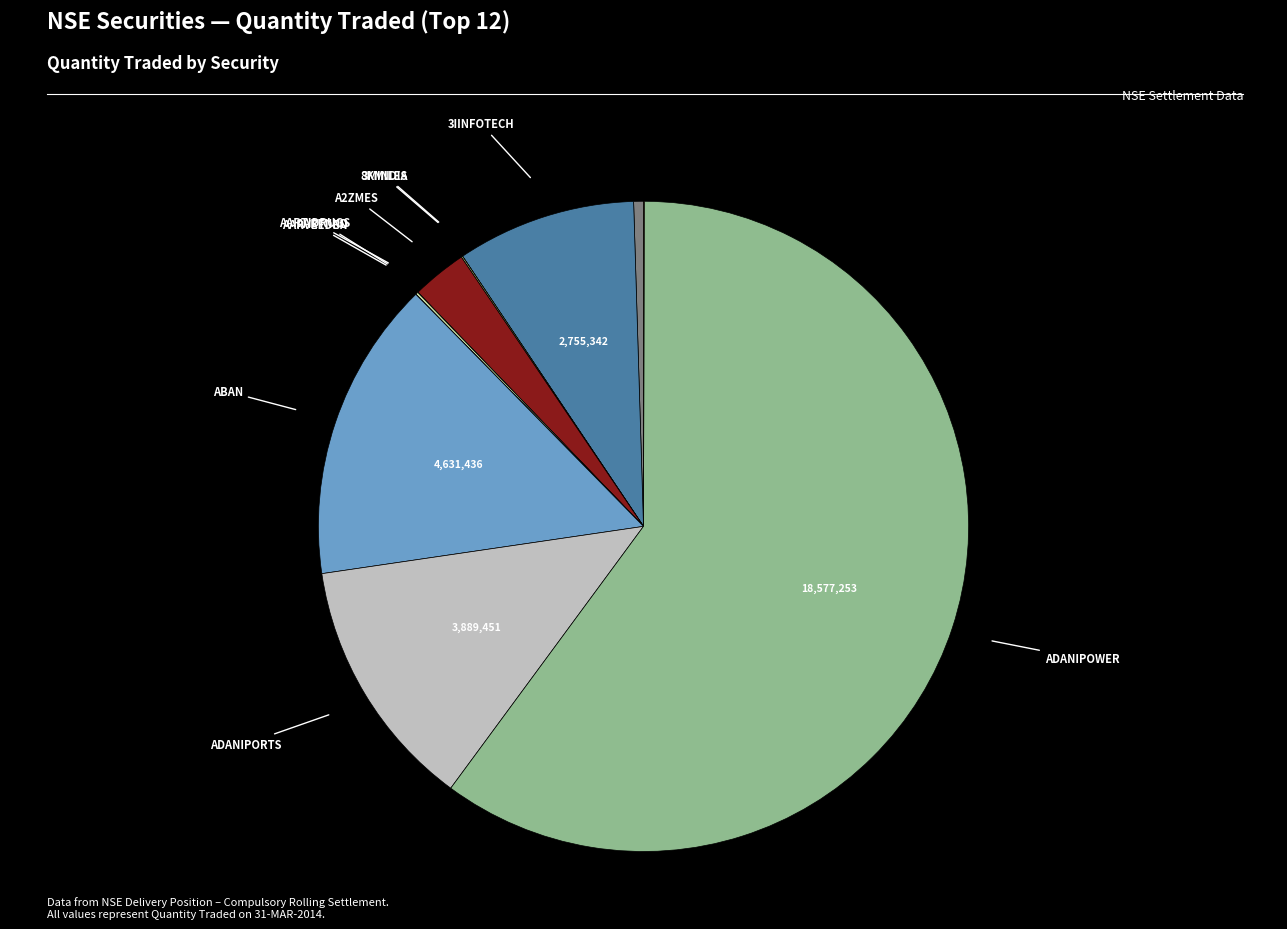

Which slice is the smallest?

3MINDIA